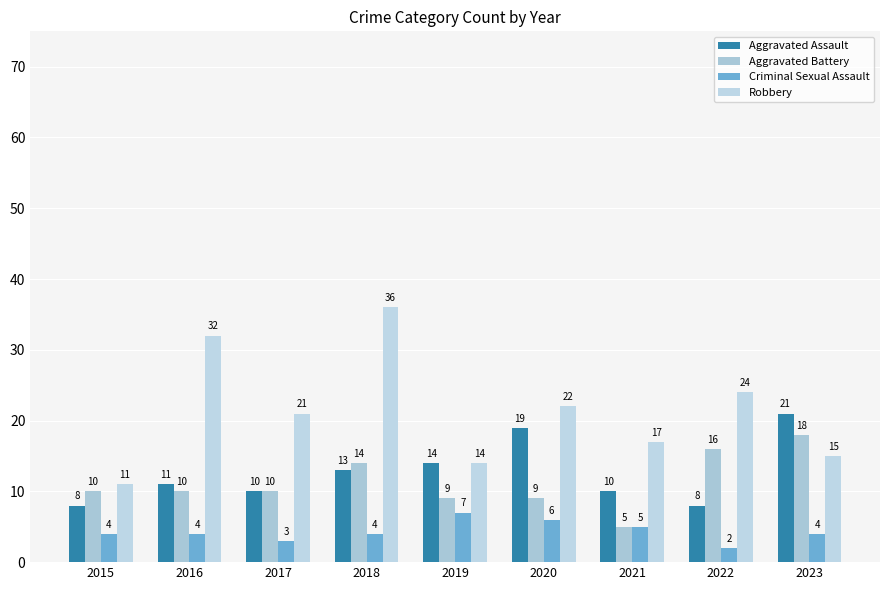

How many data points in Aggravated Assault are less than 11?

4